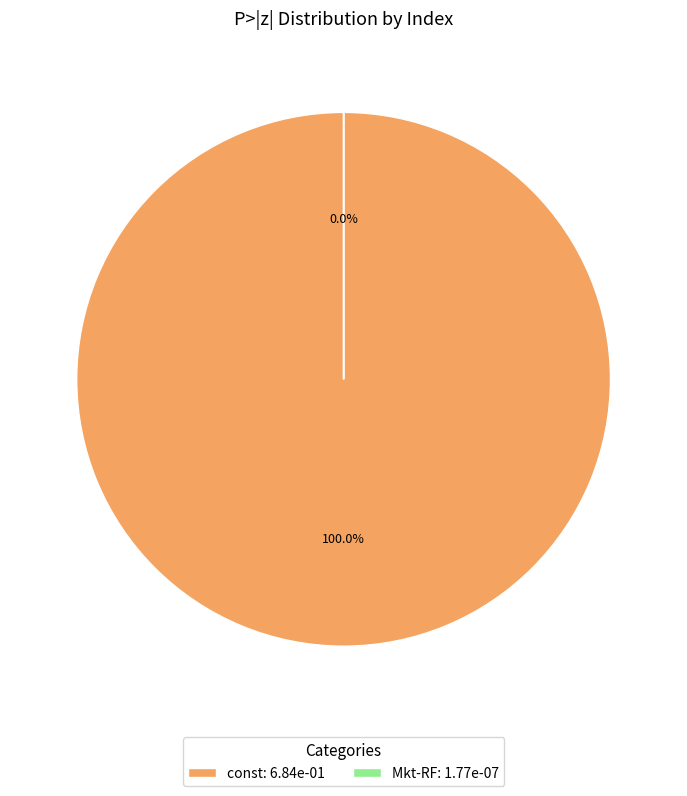

To the nearest percent, what is the difference between the Mkt-RF and const slice percentages?

100%